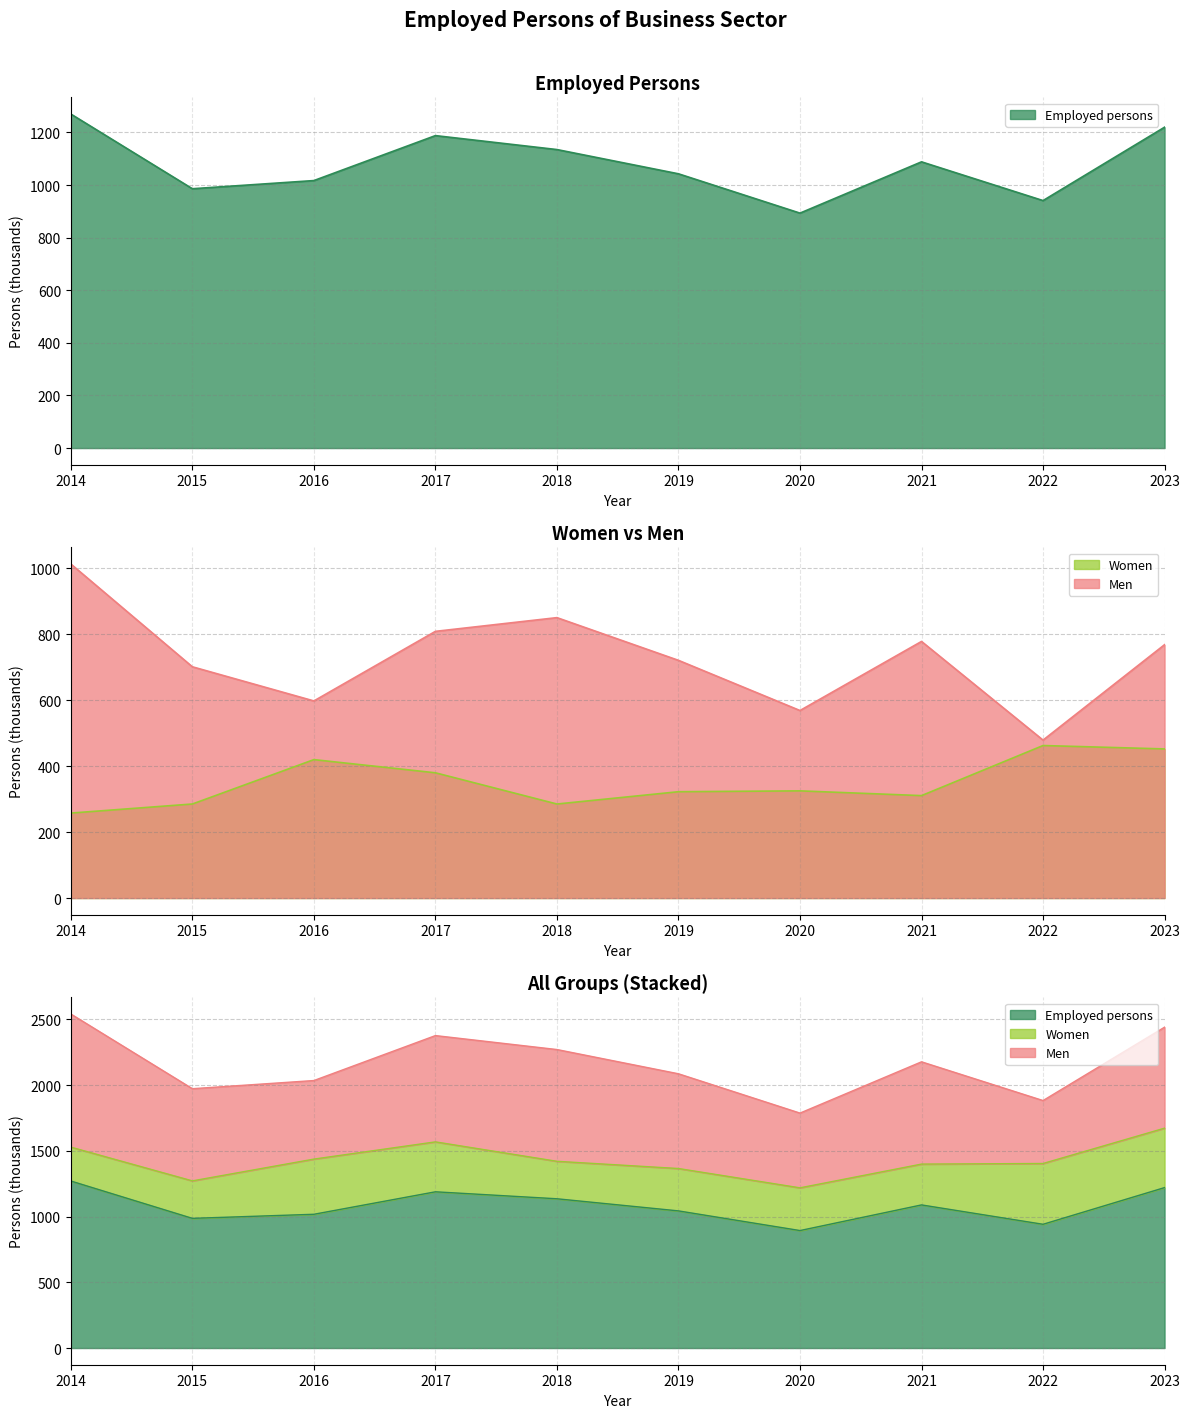

Between 2016 and 2021, which series saw the biggest shift?

Men